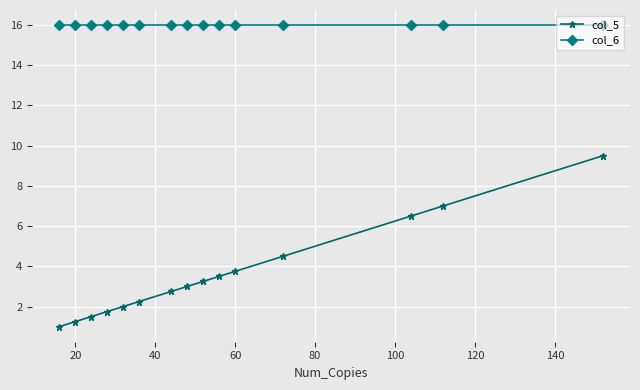

True or false: col_5 has more than 0 points higher than both neighbors.

False